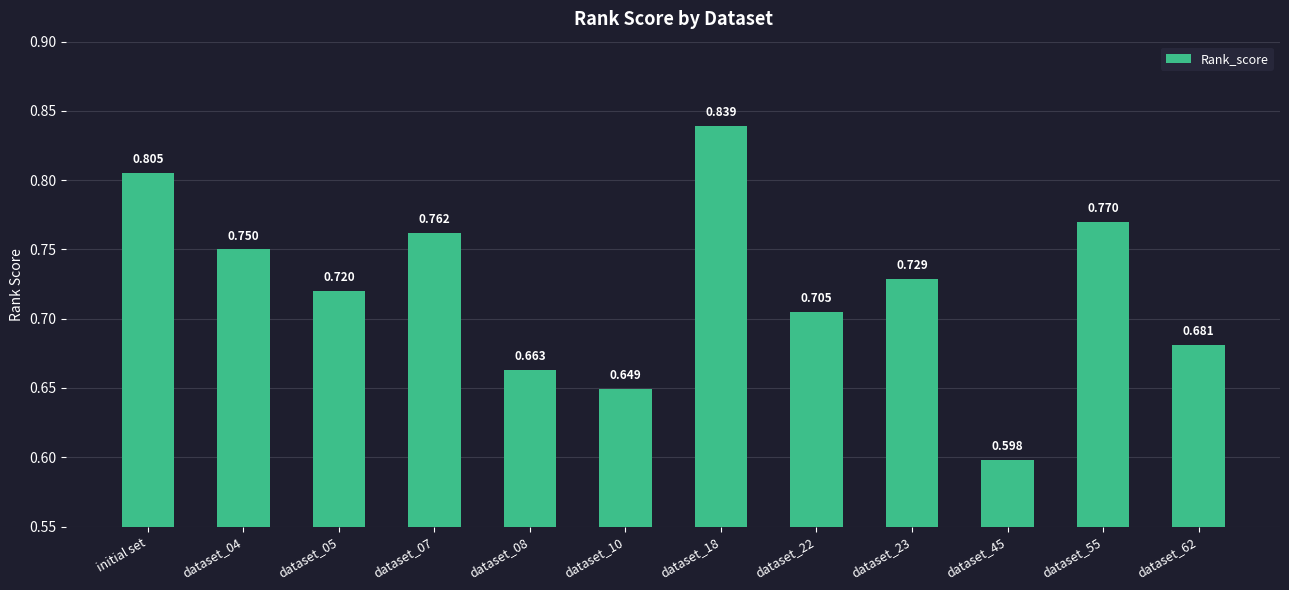

Between initial set and dataset_05, which is larger?

initial set